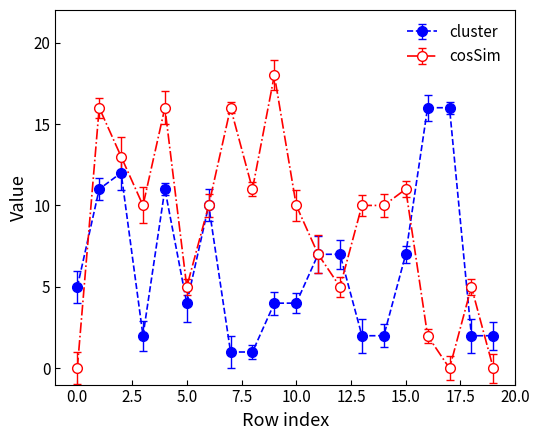

True or false: cluster has more than 0 interior local peaks.

True